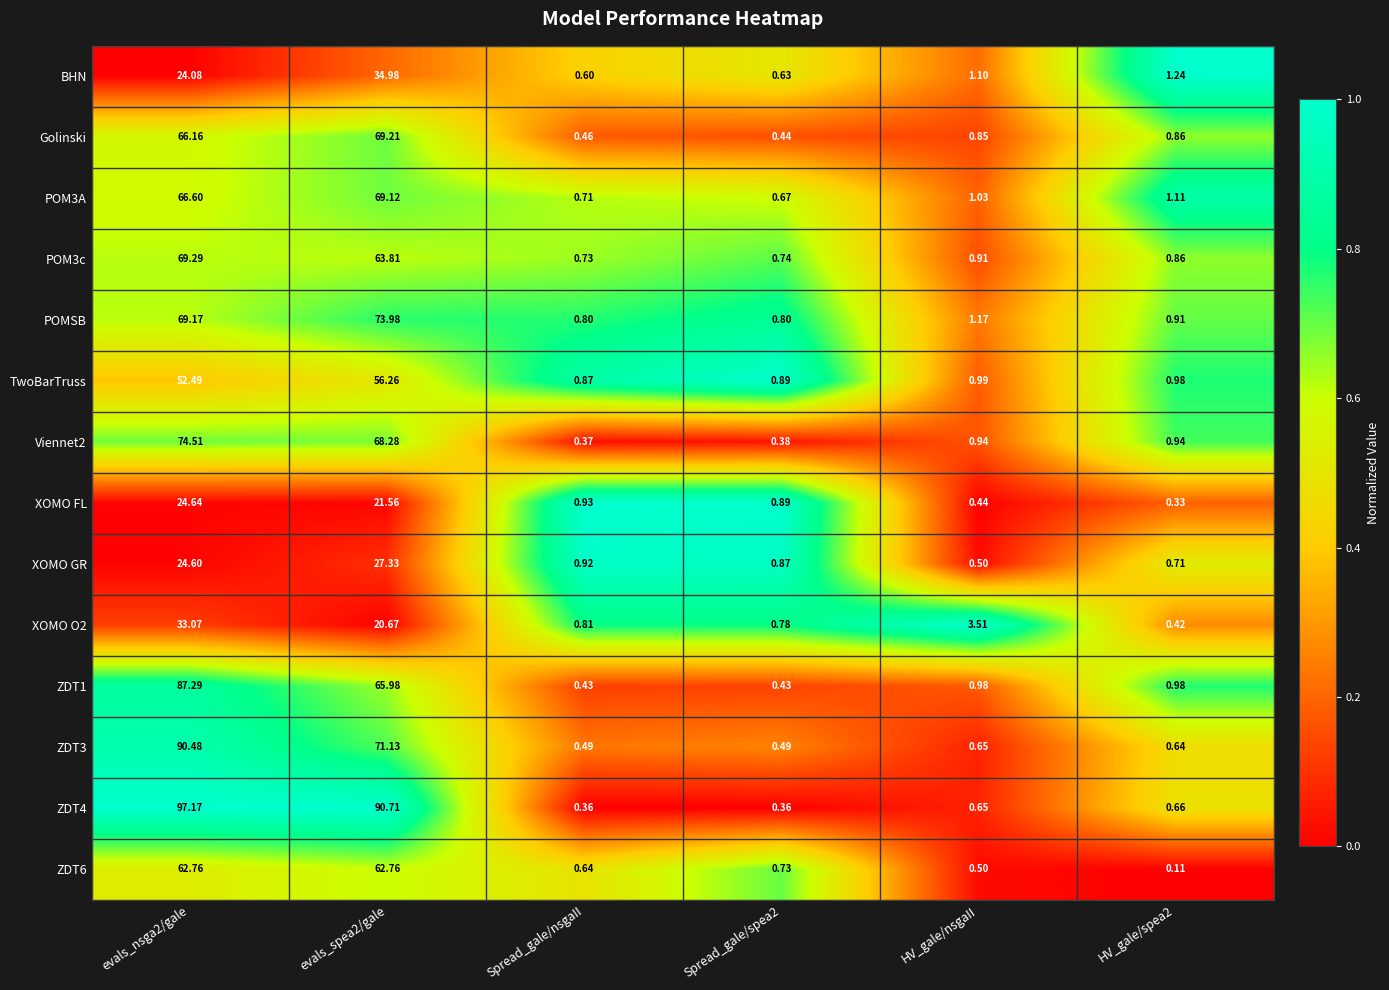

Is the value of ZDT3 at evals_spea2/gale greater than the value of TwoBarTruss at Spread_gale/nsgaII?

Yes